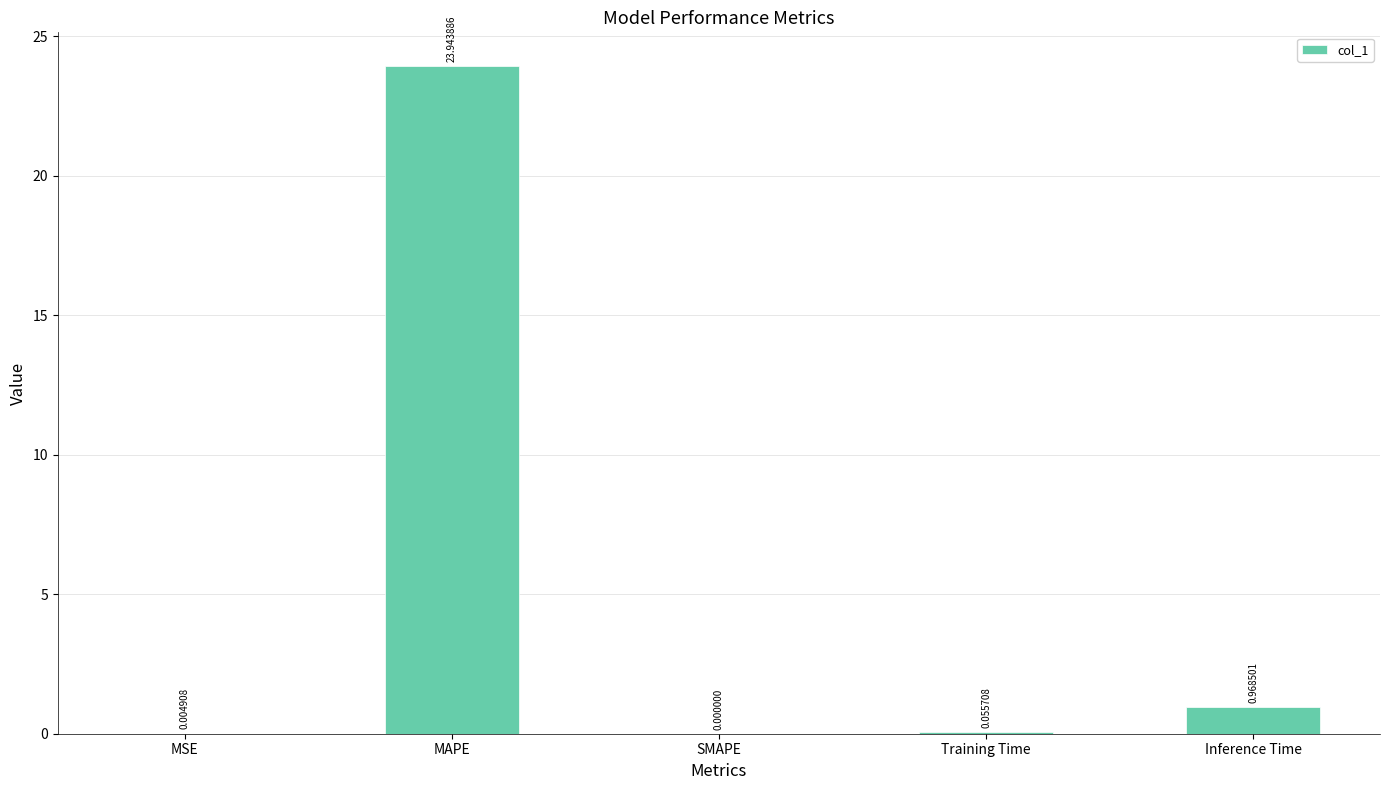

Are the bars grouped side by side (vs. stacked)?

No